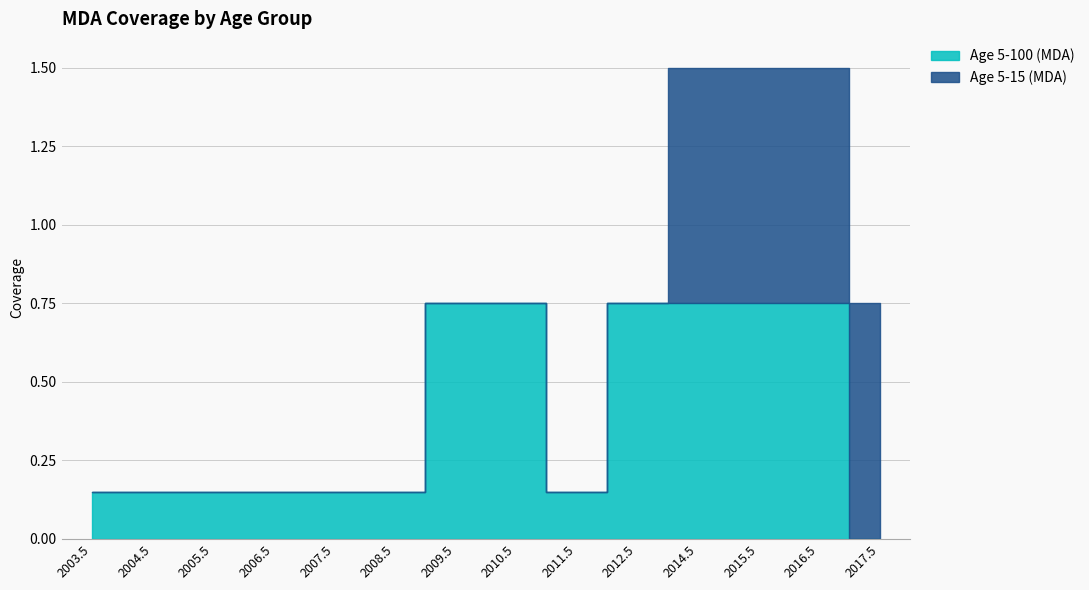

At which category is the sum across all series the highest?

2014.5